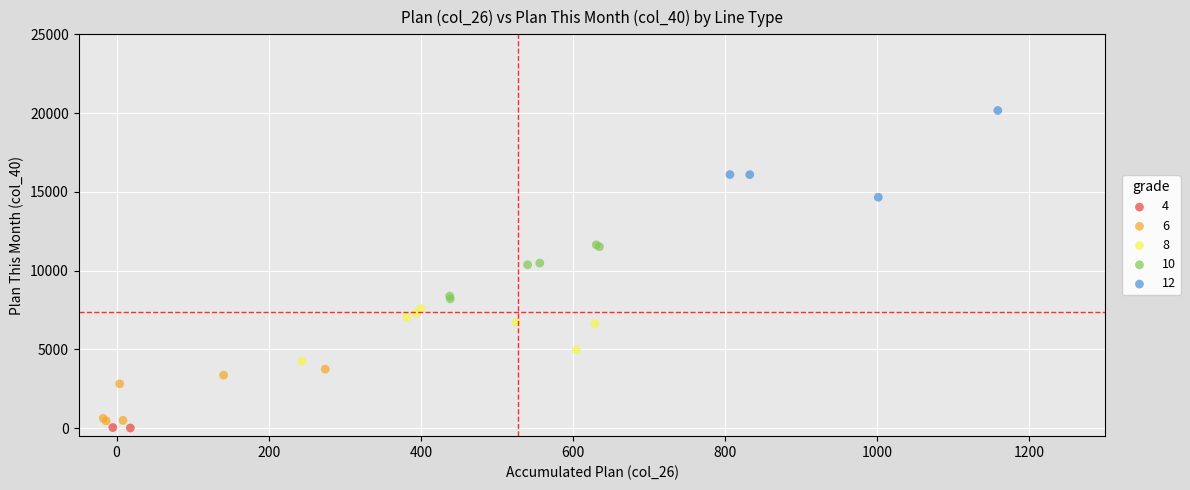

Which series reaches the maximum Y coordinate?

12